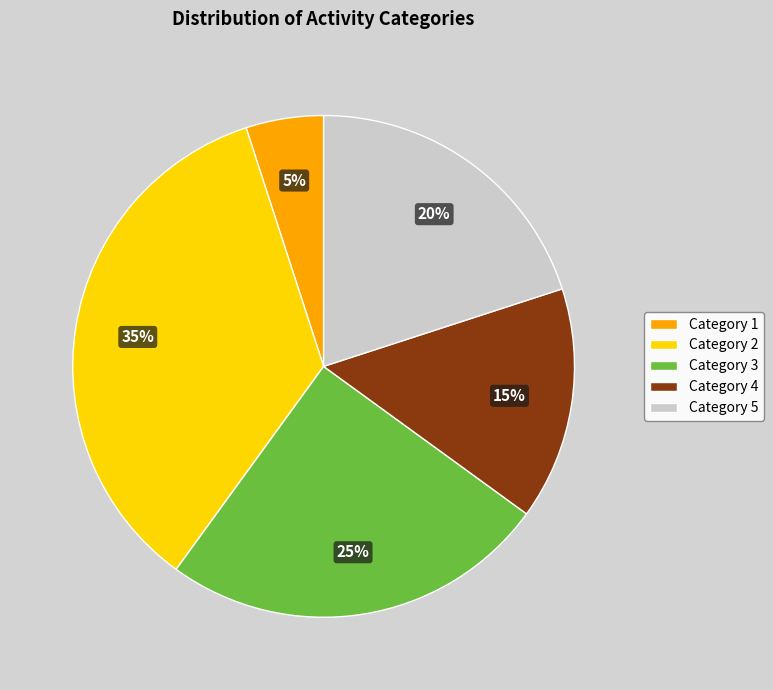

Do Category 2 and Category 3 together represent more than half of the pie?

Yes